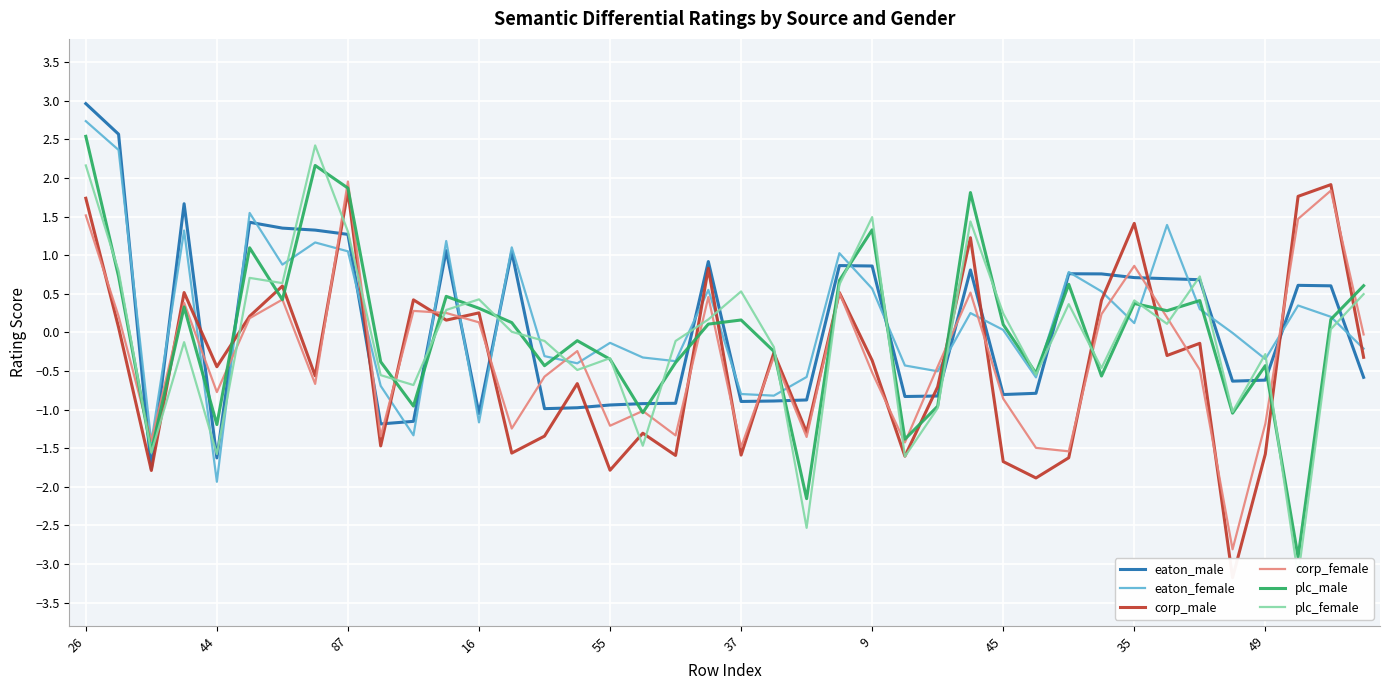

At which label does eaton_female reach its minimum?

44